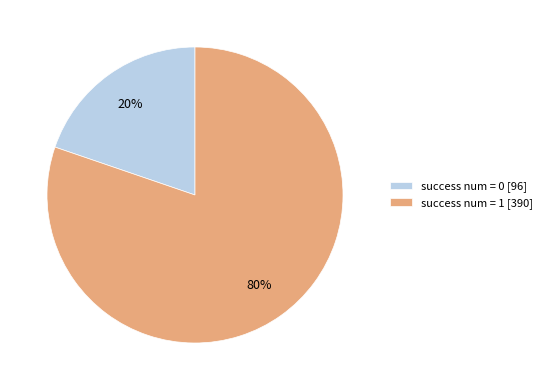

Combined, do success num = 1 [390] and success num = 0 [96] account for over 50%?

Yes